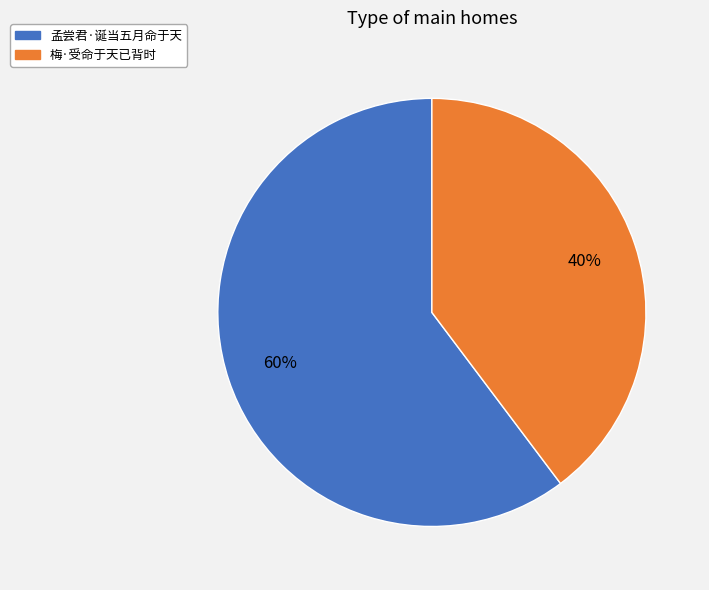

Do 孟尝君·诞当五月命于天 and 梅·受命于天已背时 together represent more than half of the pie?

Yes